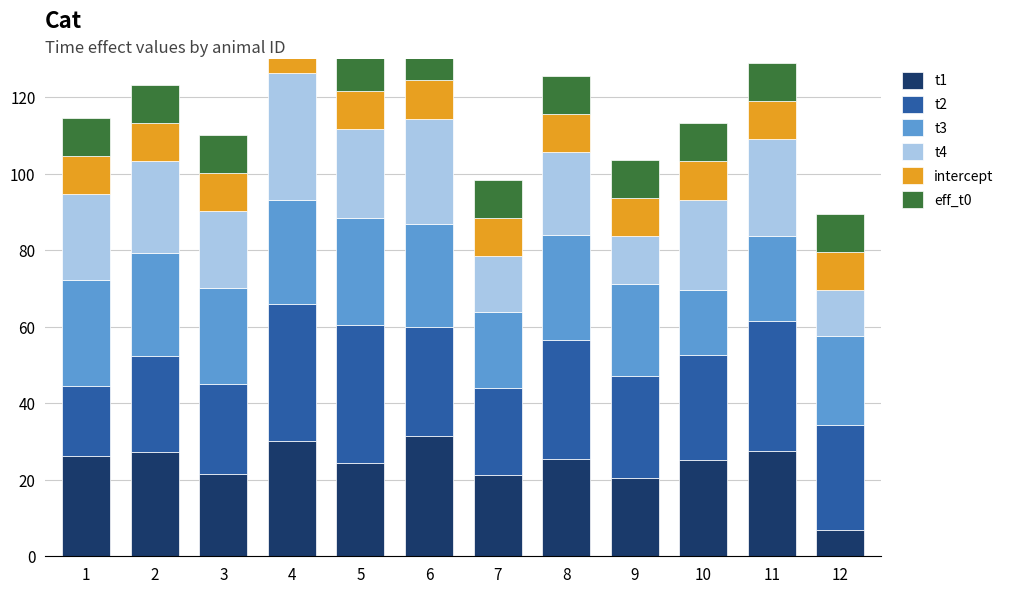

The eff_t0 series shows 5.3 at 10. True or false?

False